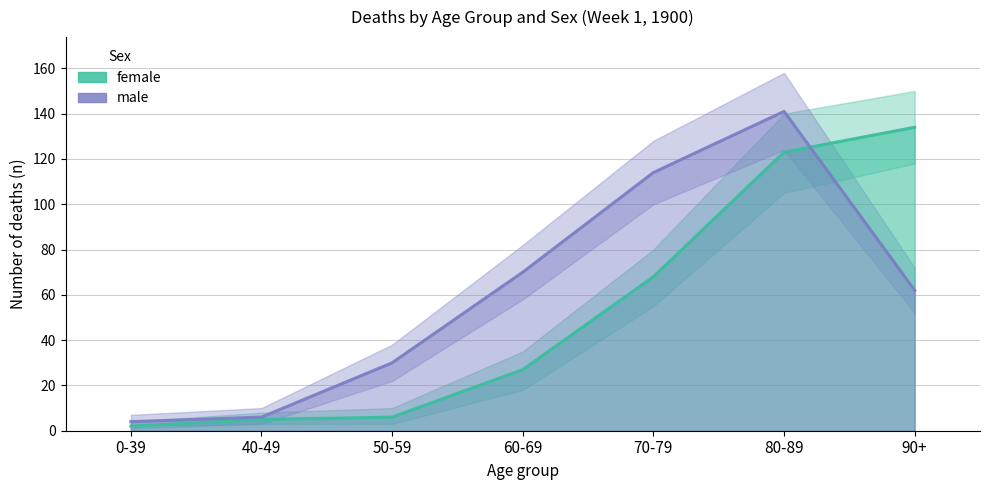

Is it true that male equals 62 at 90+?

True